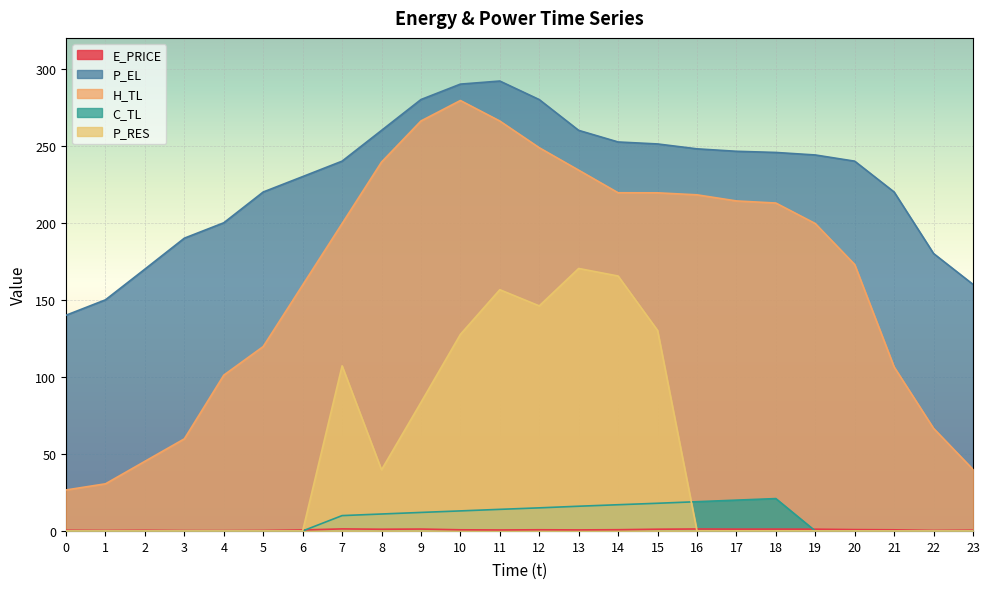

How many lines are shown in the chart?

5